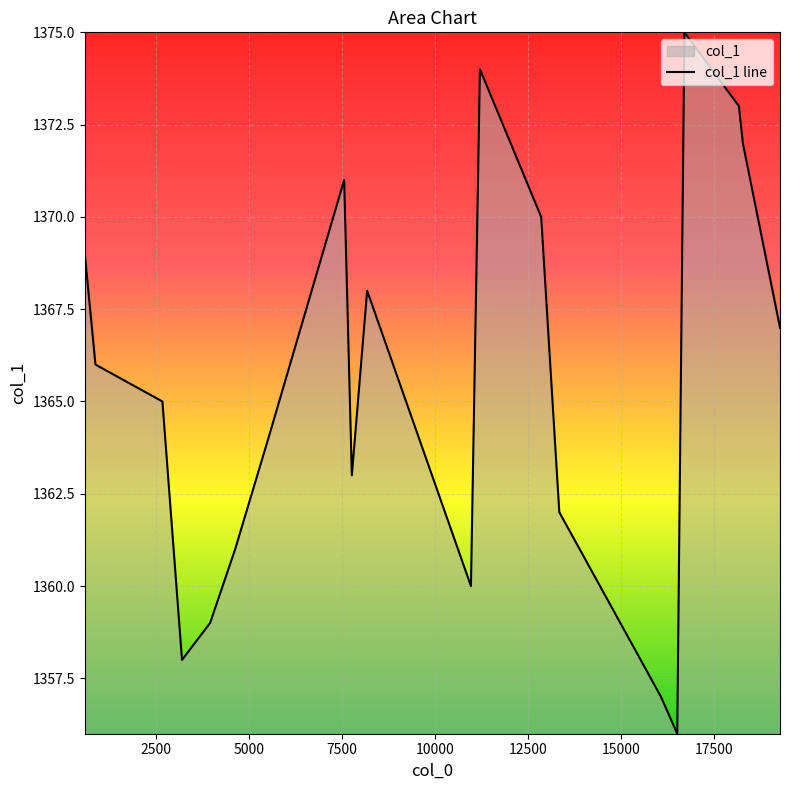

What is the smallest value displayed?

1356